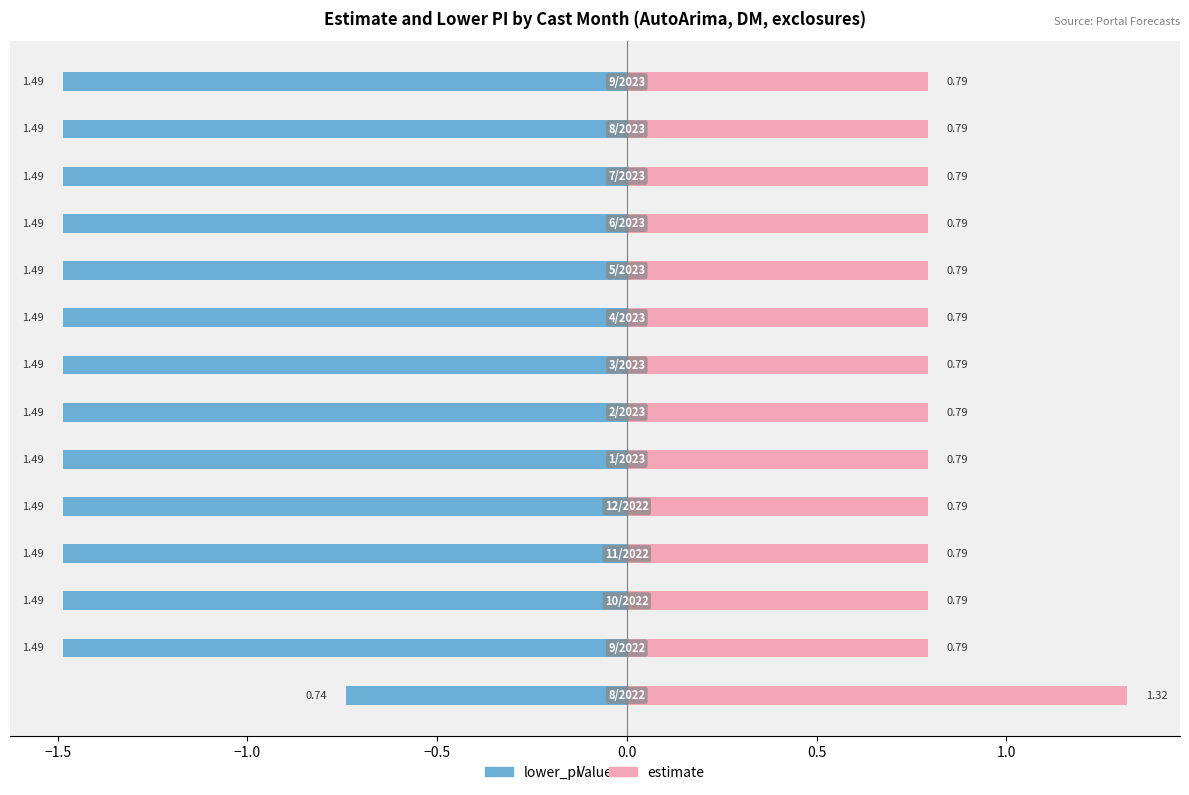

Reading left to right, extract all data points from this chart.

lower_pi: -0.7	-1.5	-1.5	-1.5	-1.5	-1.5	-1.5	-1.5	-1.5	-1.5	-1.5	-1.5	-1.5	-1.5
estimate: 1.3	0.8	0.8	0.8	0.8	0.8	0.8	0.8	0.8	0.8	0.8	0.8	0.8	0.8